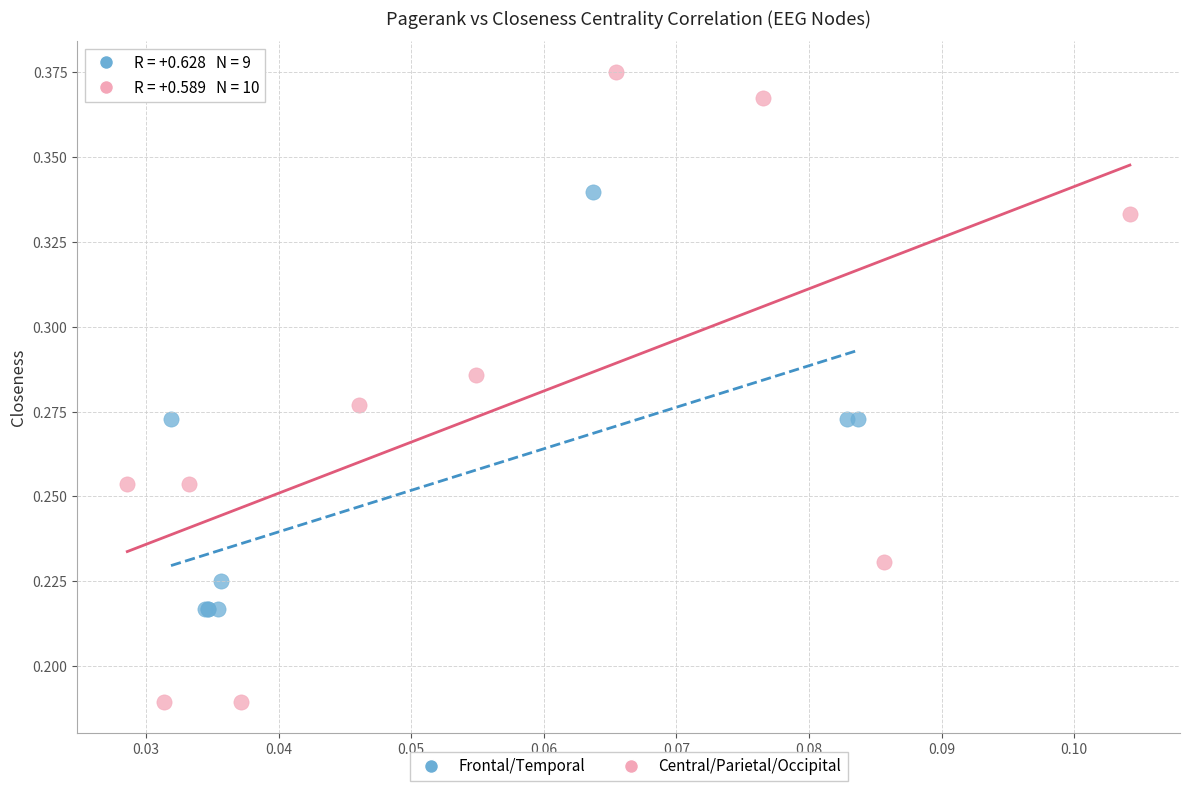

Which series has the largest Y range (max minus min)?

Central/Parietal/Occipital